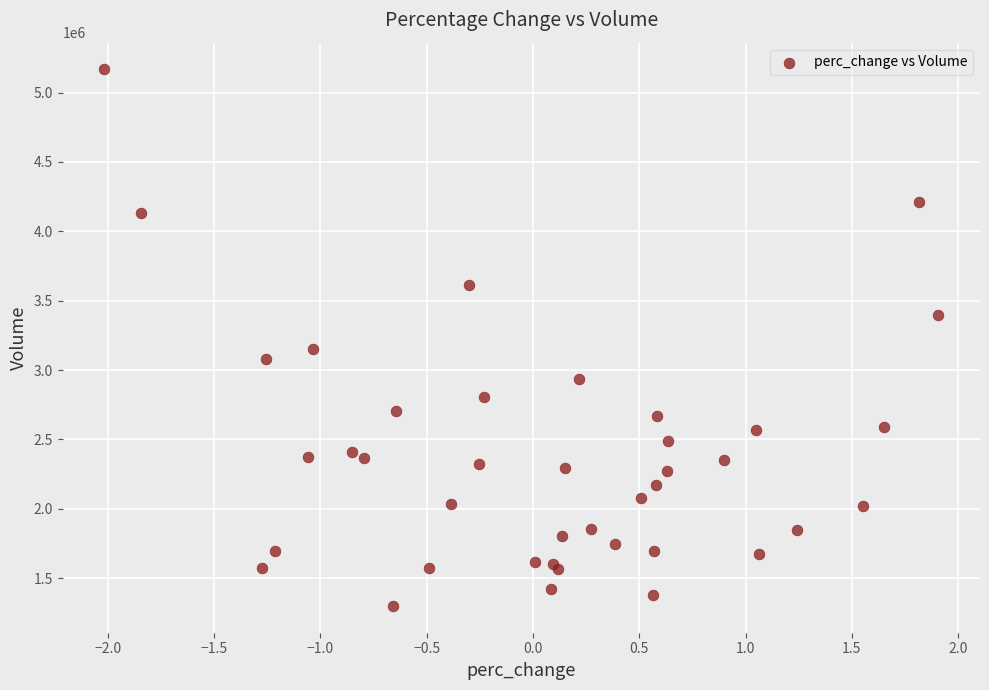

What Y value in the scatter plot is closest to 3233100?

3154800